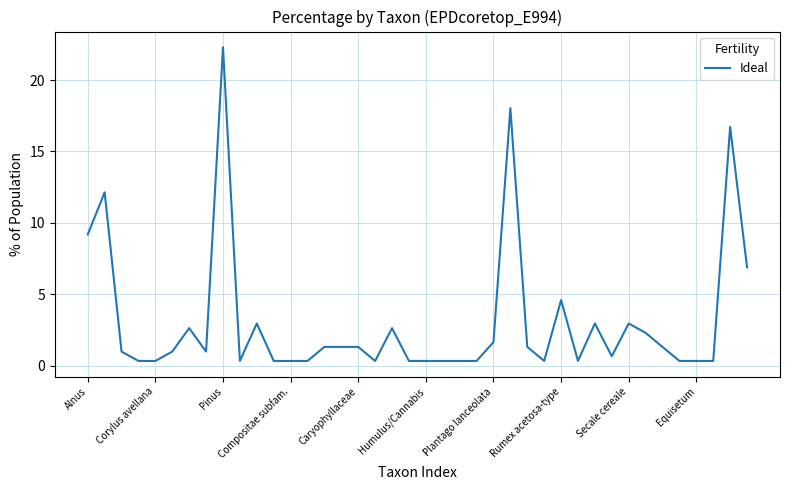

What is the maximum value shown in the chart?

22.3